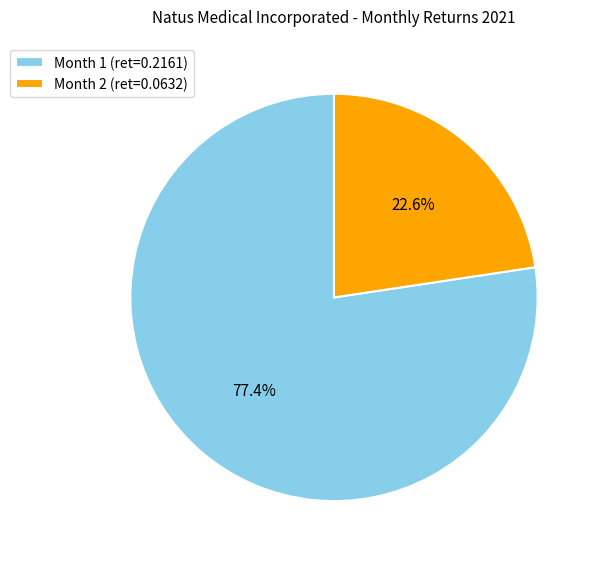

To the nearest percent, what is the average slice percentage?

50%